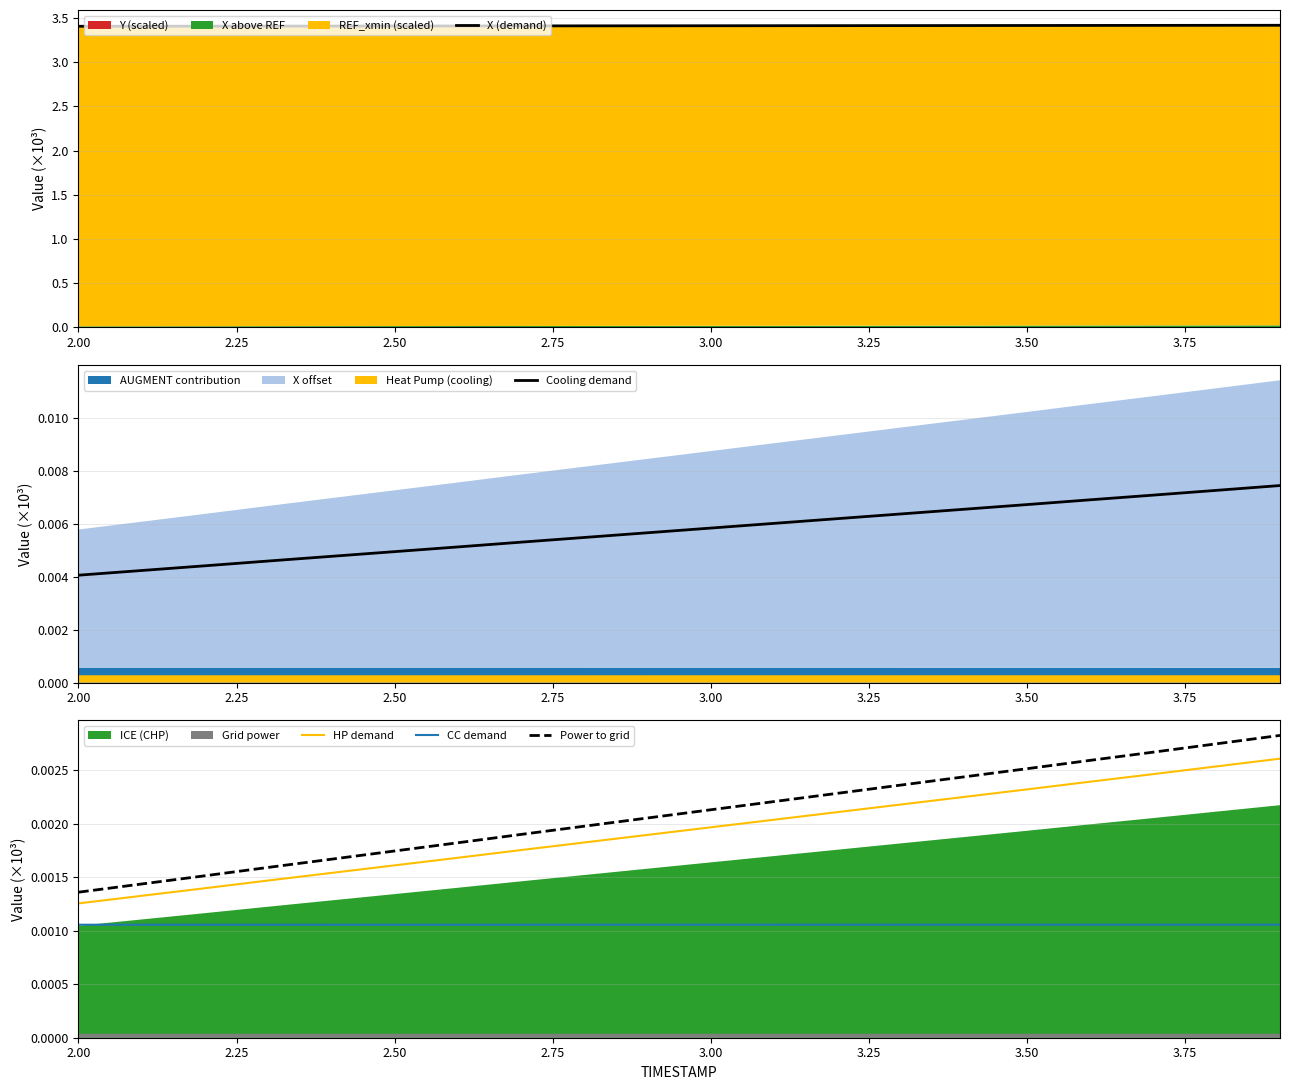

True or false: CC demand and Power to grid intersect in this chart.

False